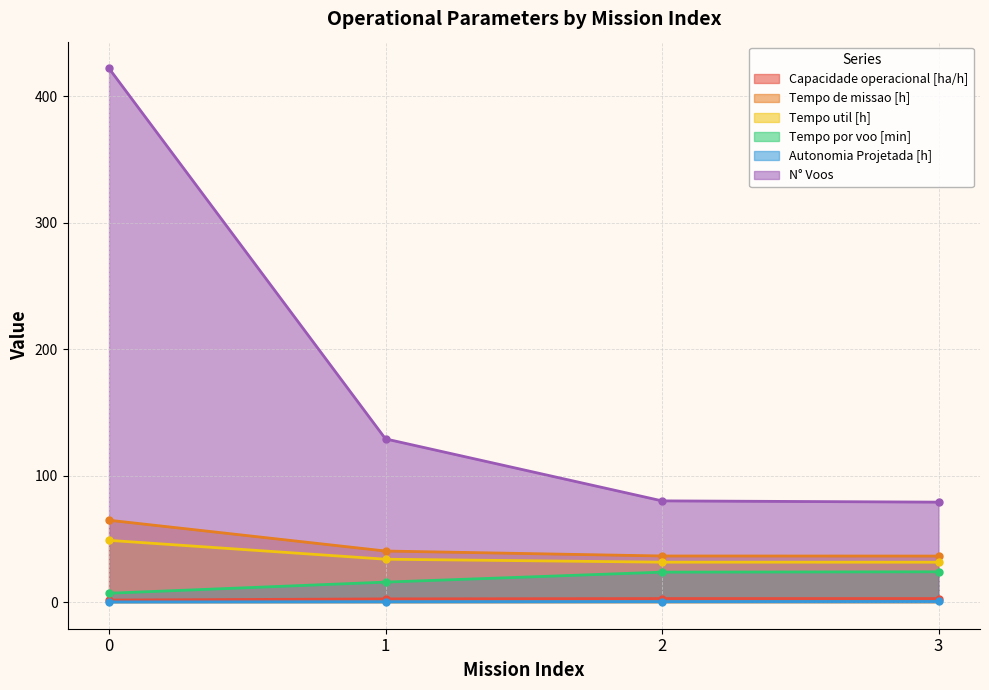

Is the value of Tempo por voo [min] at 3 greater than the value of N° Voos at 0?

No